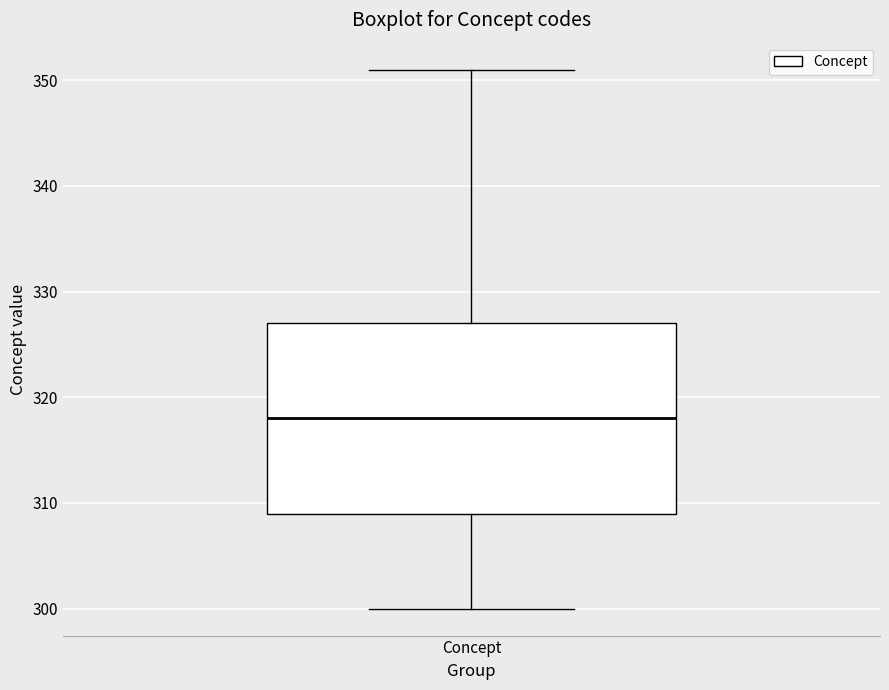

Read this box plot against the y-axis: the position of the median line, the range covered by the box, and the ends of both whiskers. The values are not printed on the chart, so give them approximately, as read against the axis.

median 318, box 309 to 327, whiskers 300 to 351